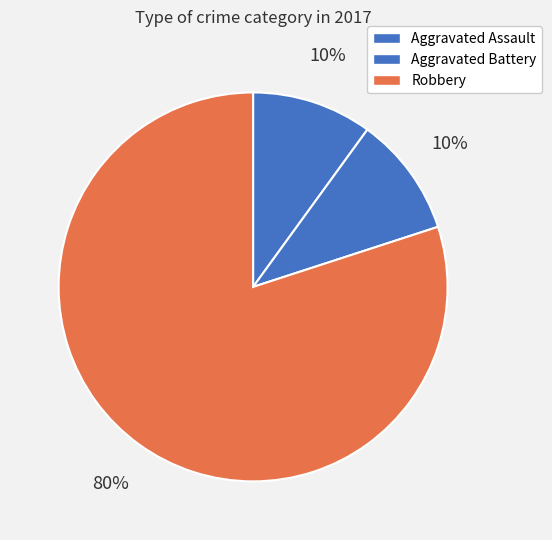

How many slices are in this pie chart?

3